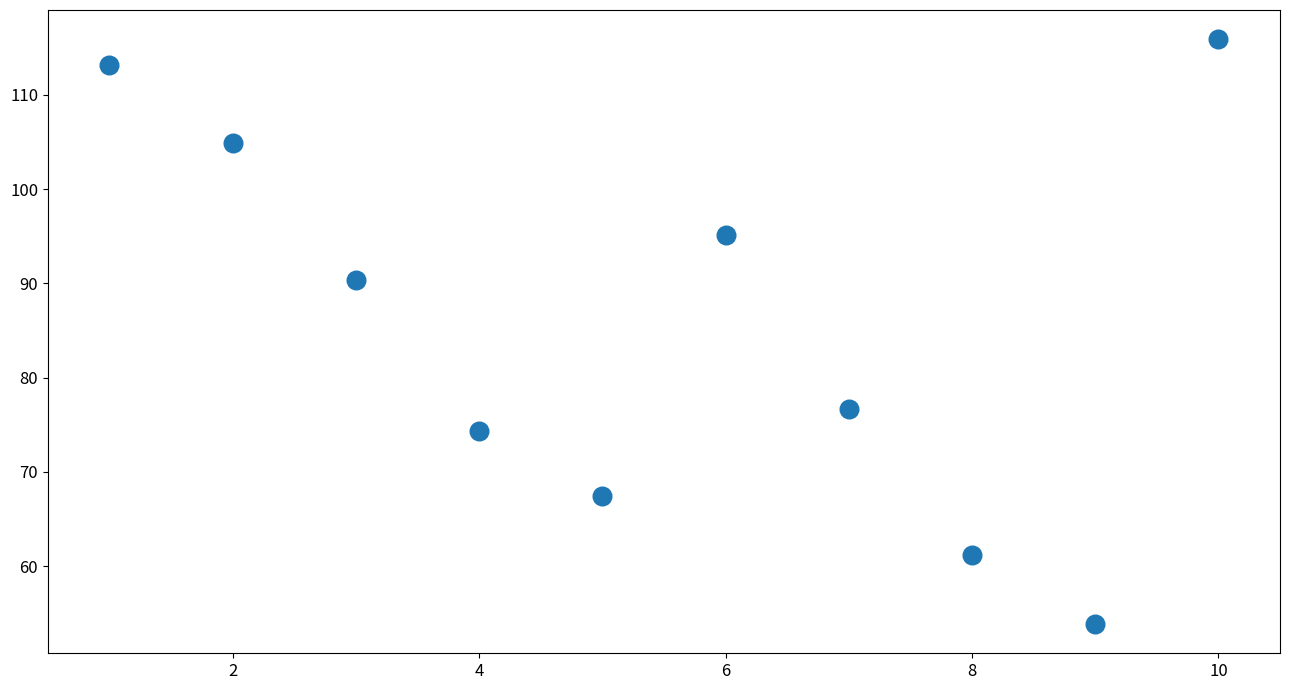

What is the average Y value?

85.3